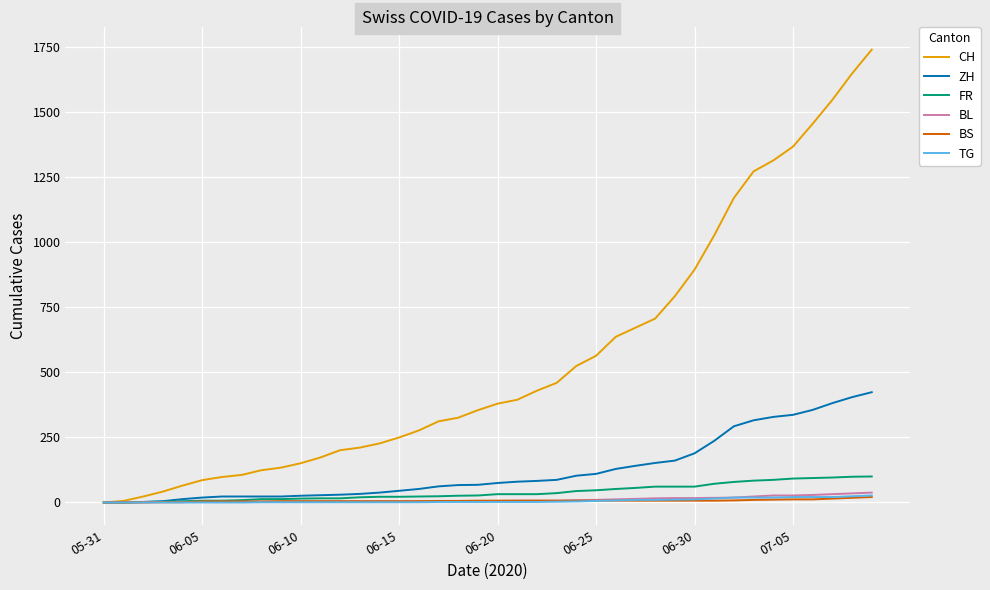

What is the maximum value shown in the chart?

1741